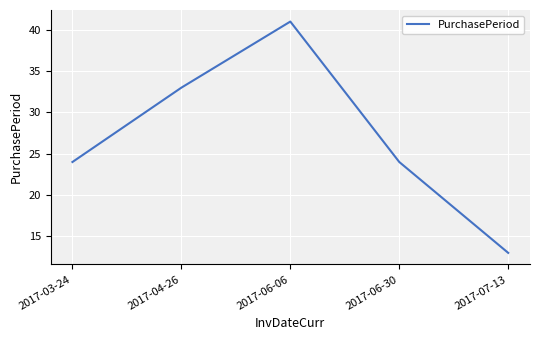

True or false: the data has more than 2 interior local peaks.

False